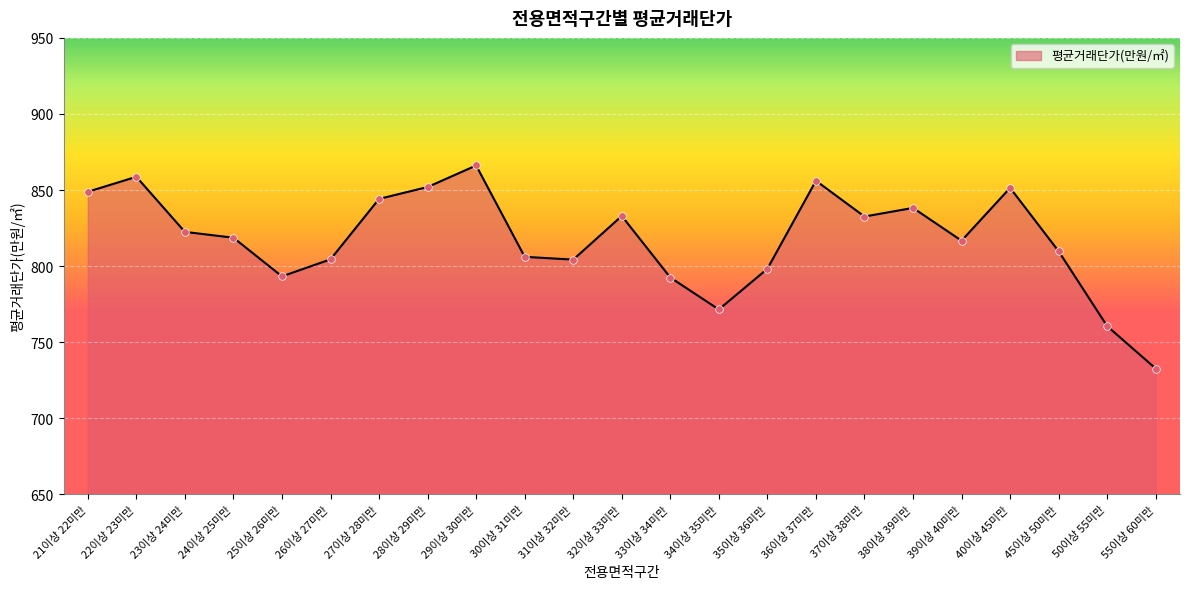

What is the change in value from 21이상 22미만 to 37이상 38미만?

-16.3